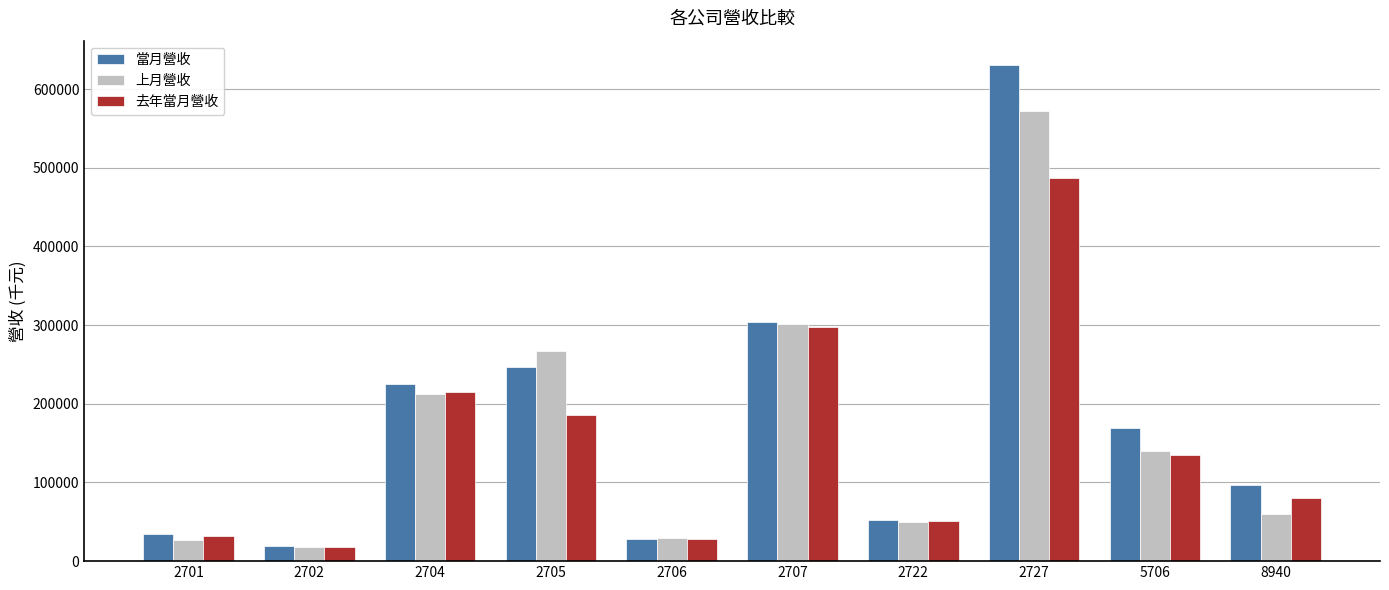

Which series changed the most between 2705 and 8940?

上月營收